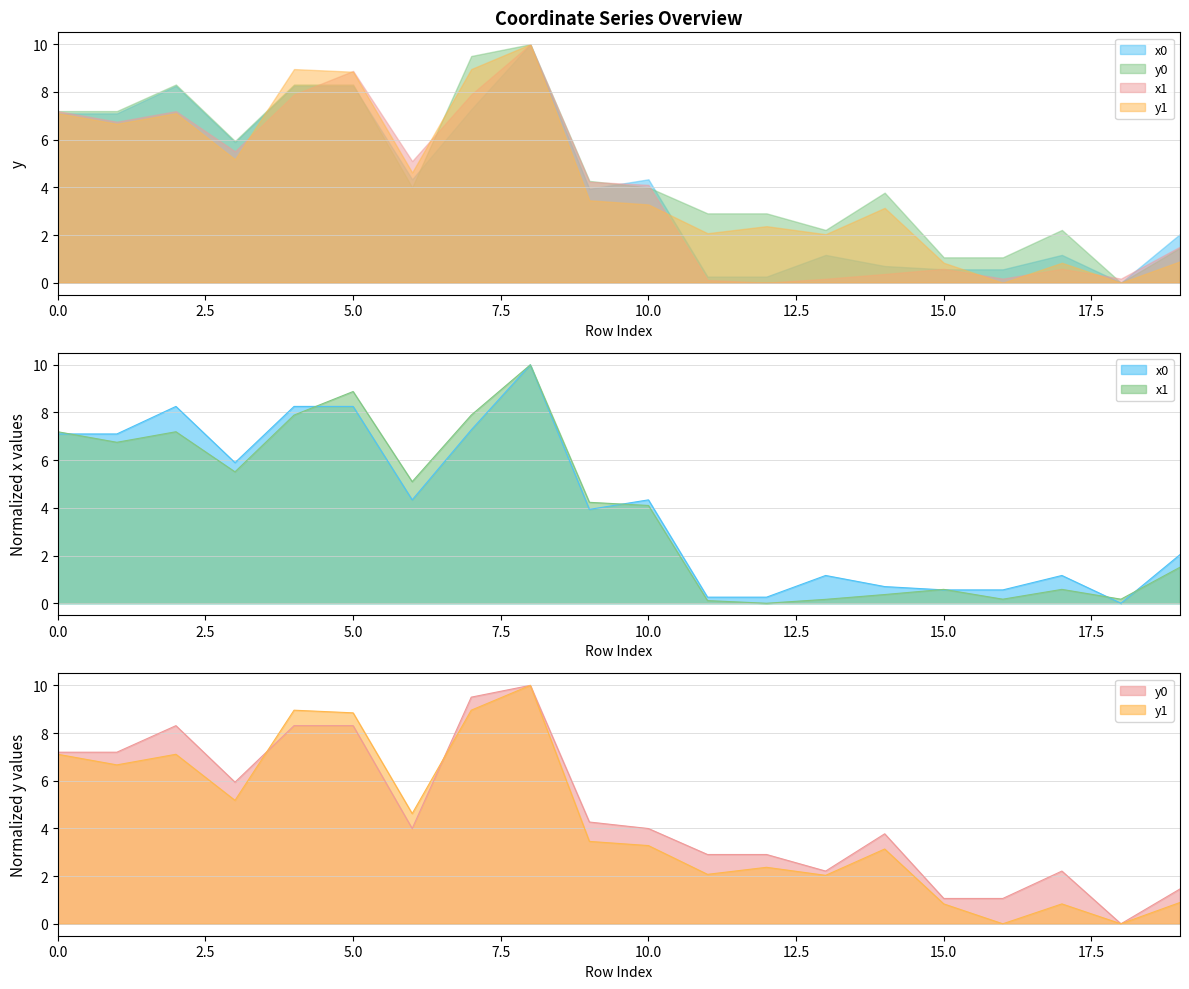

Does the chart display data point markers on the line(s)?

No